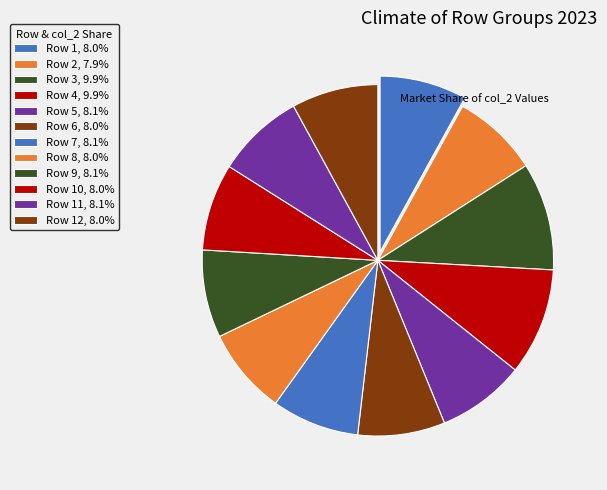

How many slices are in this pie chart?

12